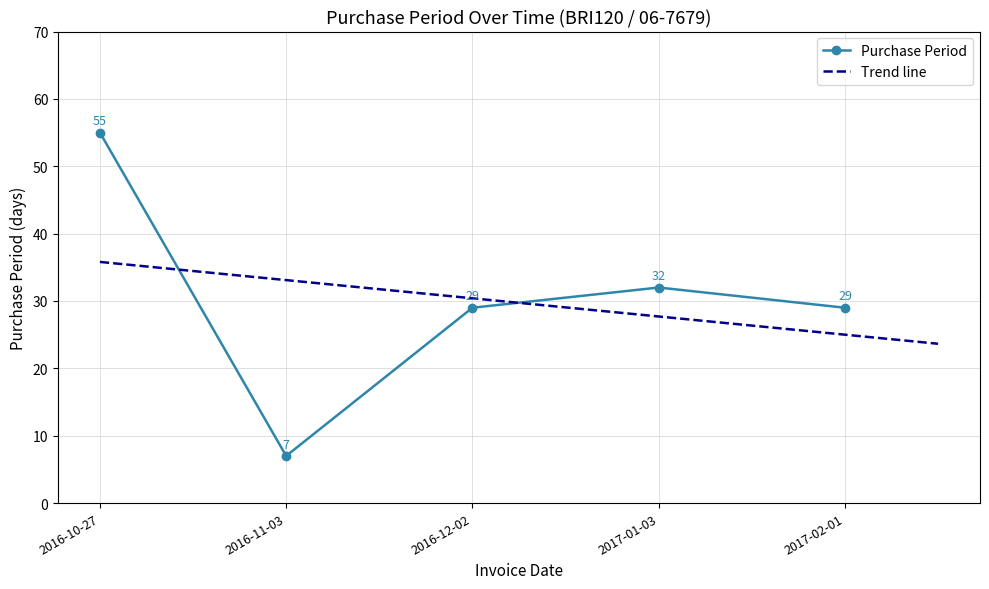

At which category does the data reach its first local valley?

2016-11-03